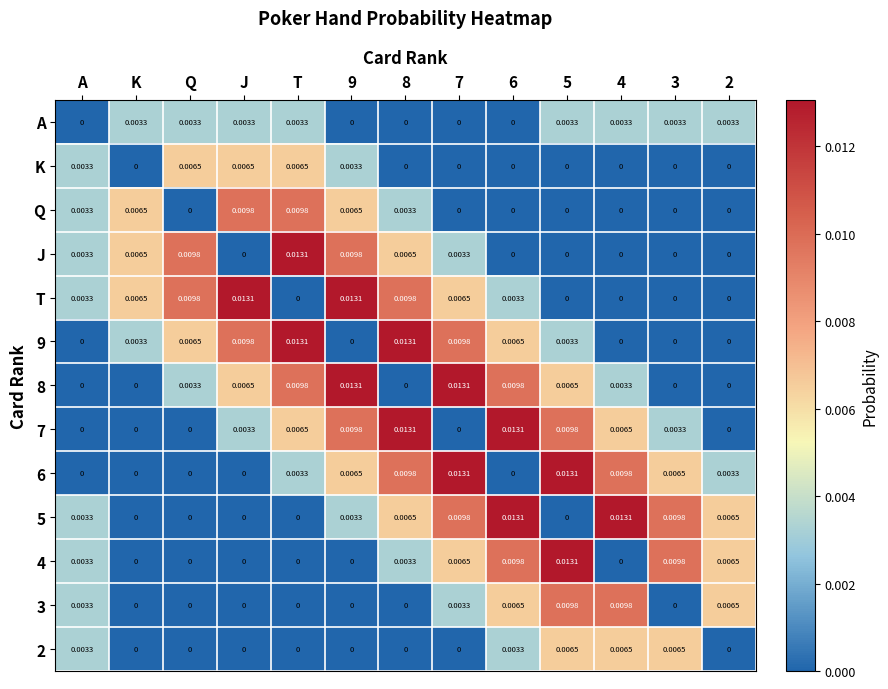

At which label does J reach its peak?

T